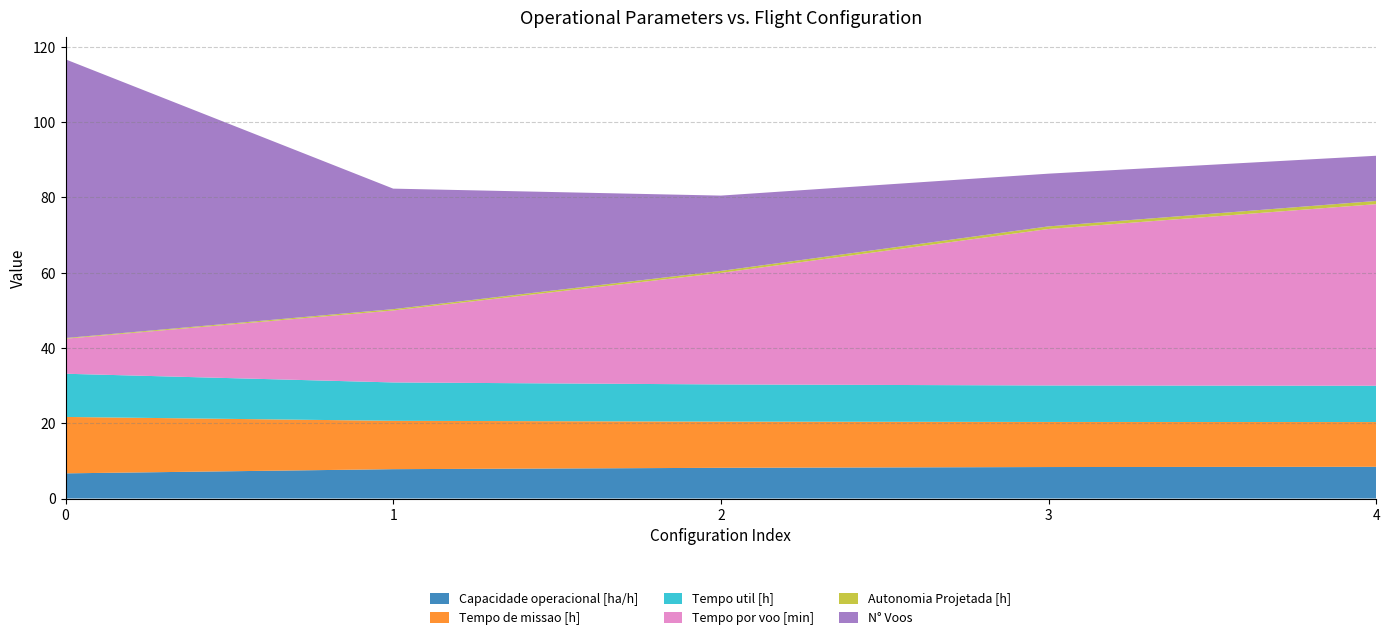

Reading left to right, extract all data points from this chart.

Capacidade operacional [ha/h]: 0=6.7	1=7.8	2=8.1	3=8.4	4=8.4
Tempo de missao [h]: 0=15.0	1=12.8	2=12.3	3=12.0	4=11.9
Tempo util [h]: 0=11.5	1=10.2	2=9.9	3=9.7	4=9.6
Tempo por voo [min]: 0=9.3	1=19.1	2=29.6	3=41.5	4=48.2
Autonomia Projetada [h]: 0=0.2	1=0.3	2=0.5	3=0.7	4=0.8
N° Voos: 0=74.0	1=32.0	2=20.0	3=14.0	4=12.0